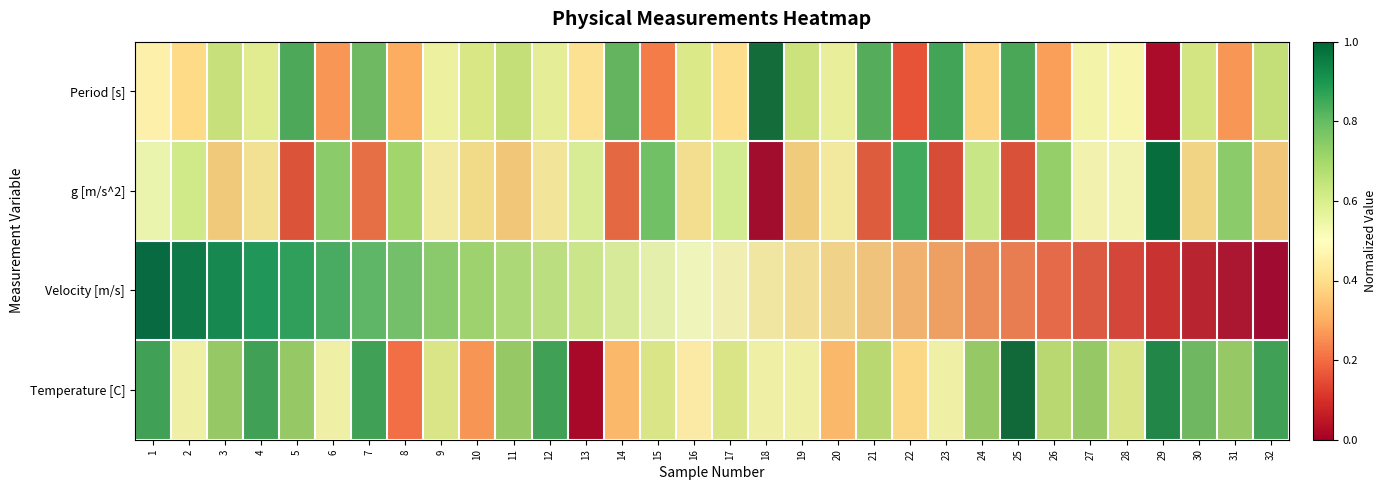

Rank the series at 15 from lowest to highest value.

Period [s], Velocity [m/s], Temperature [C], g [m/s^2]